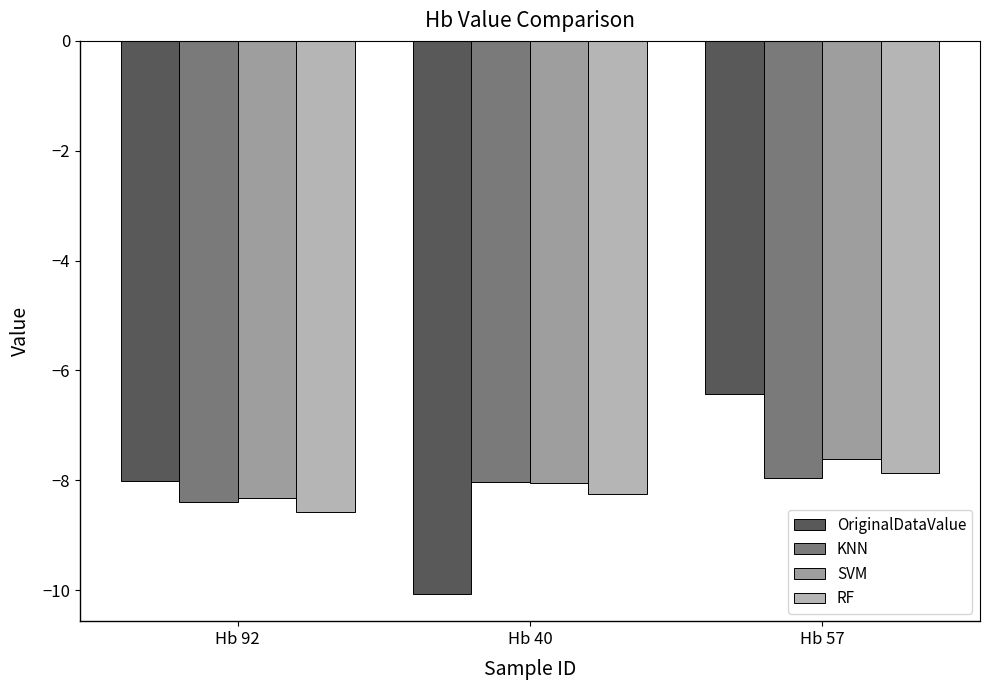

How many bars are there in each group?

4